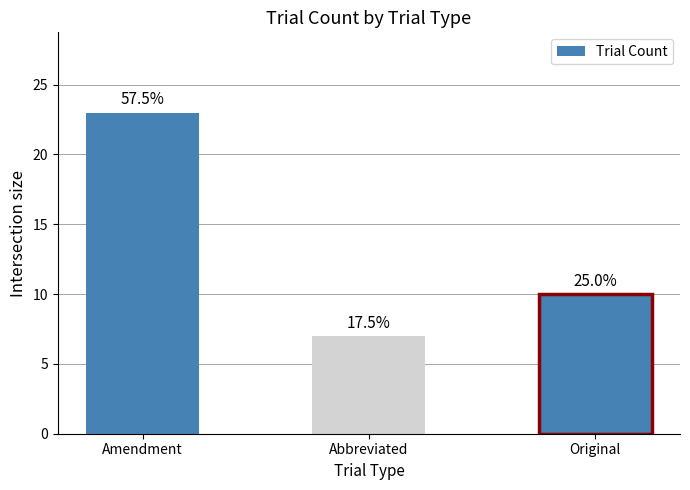

List the labels in order of value, smallest first.

Abbreviated, Original, Amendment